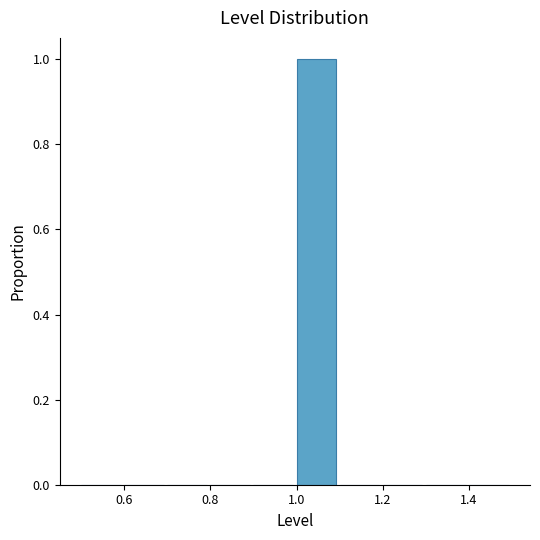

How tall is the bar that spans 1.0 to 1.1 on the x-axis? The values are not printed on the chart, so give them approximately, as read against the axis.

1